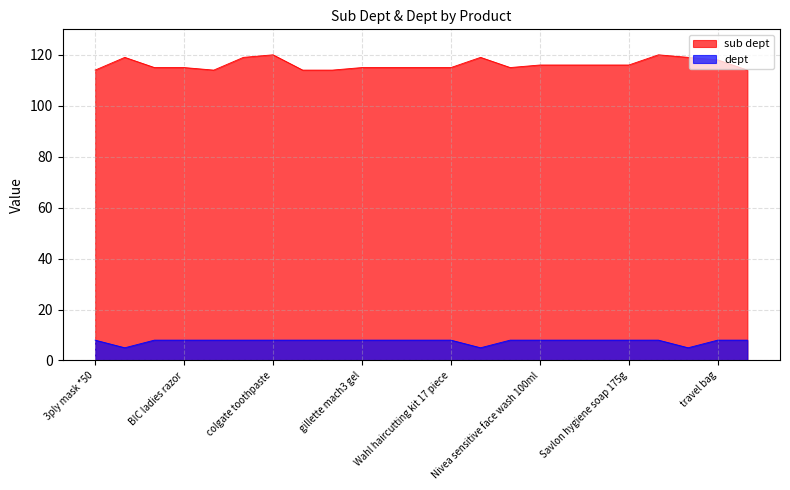

What is the difference between the maximum and second lowest values in the sub dept series?

6